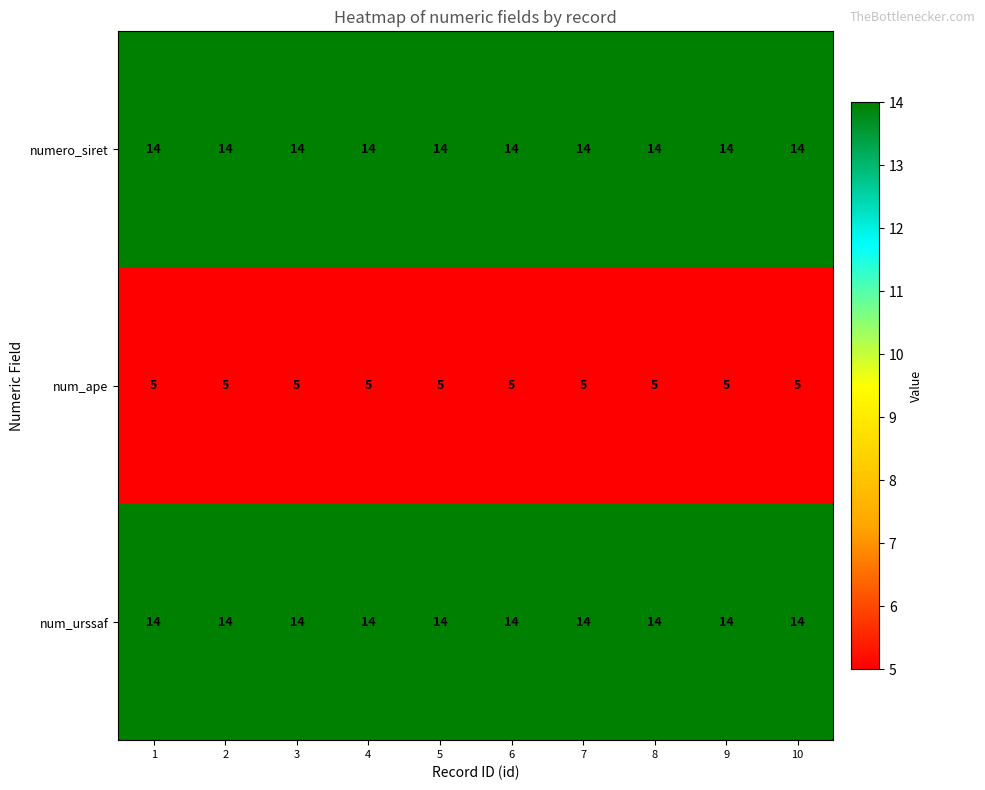

What is the greatest value displayed?

14